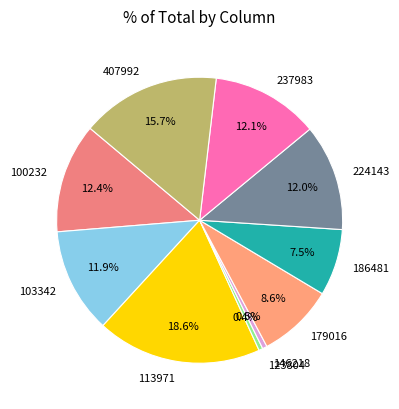

Between 113971 and 103342, which is larger?

113971